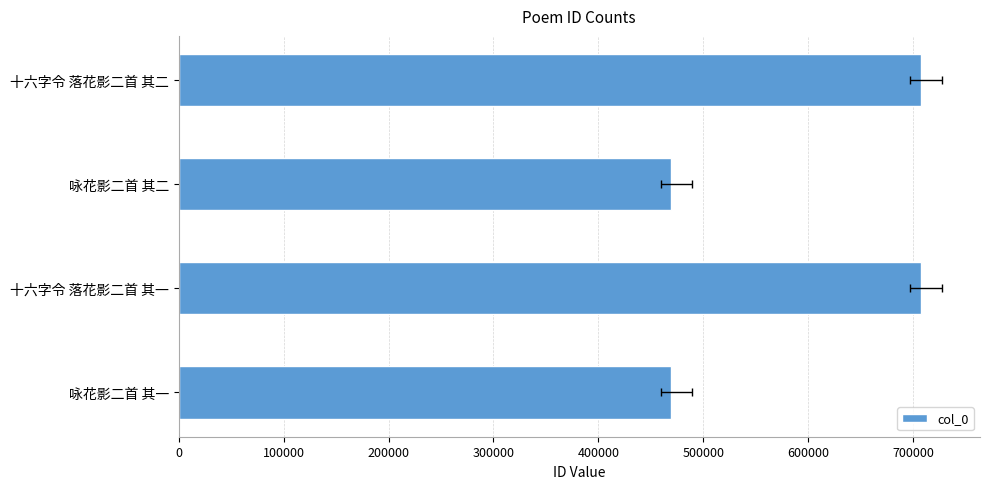

Does the chart contain stacked bars?

No